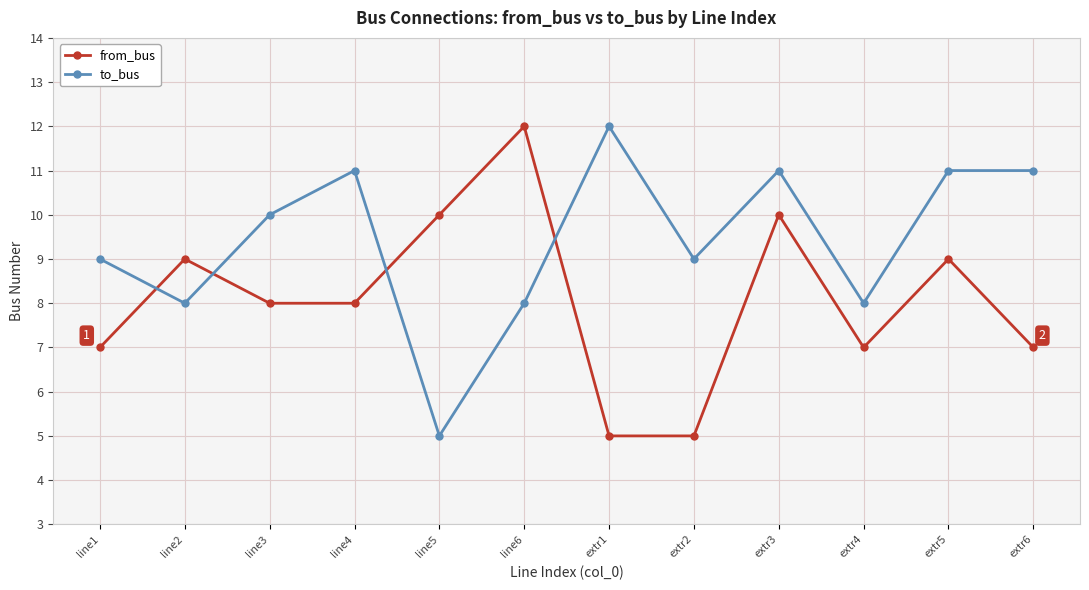

What is the label of the 4th point from the right?

extr3